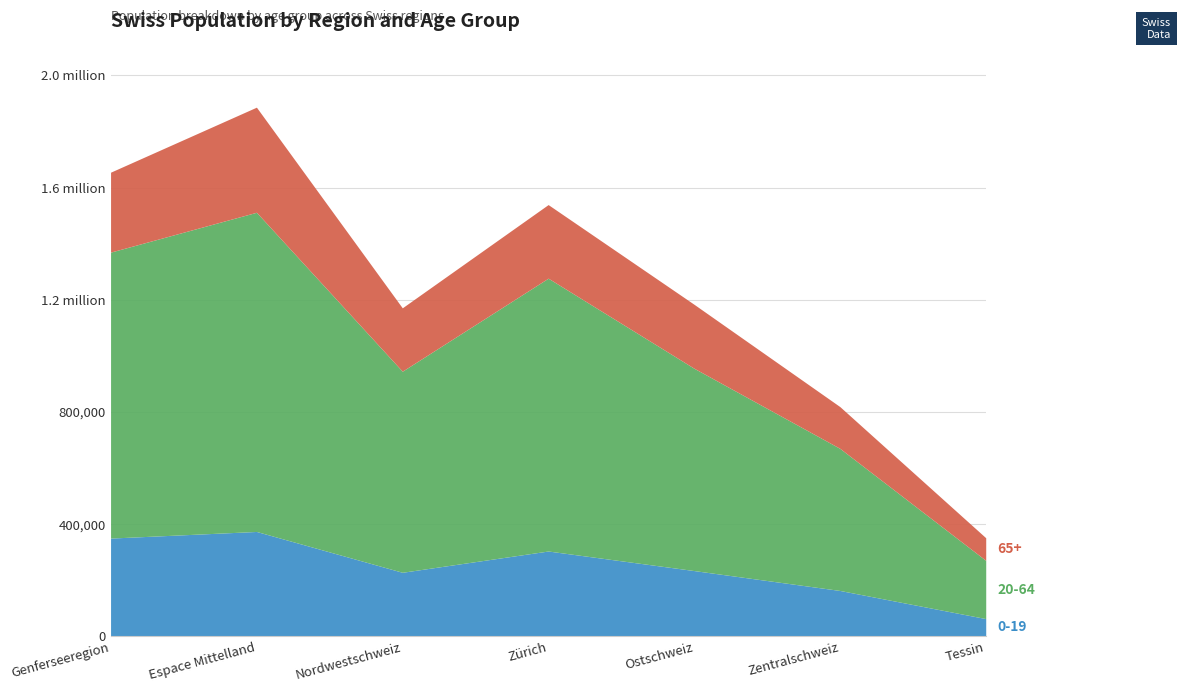

How many data points does each series have?

7